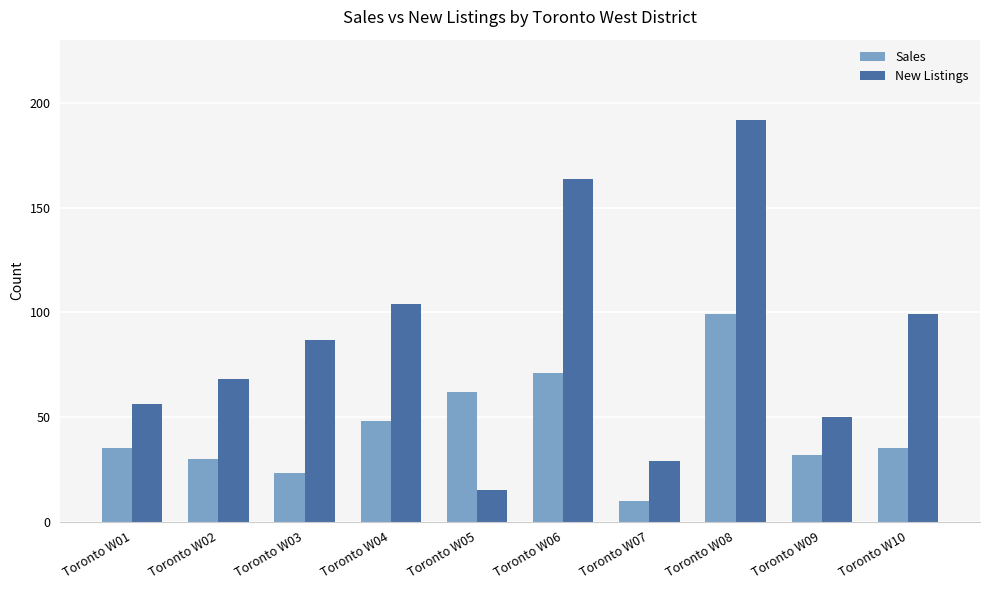

At which label is New Listings closest to 103?

Toronto W04